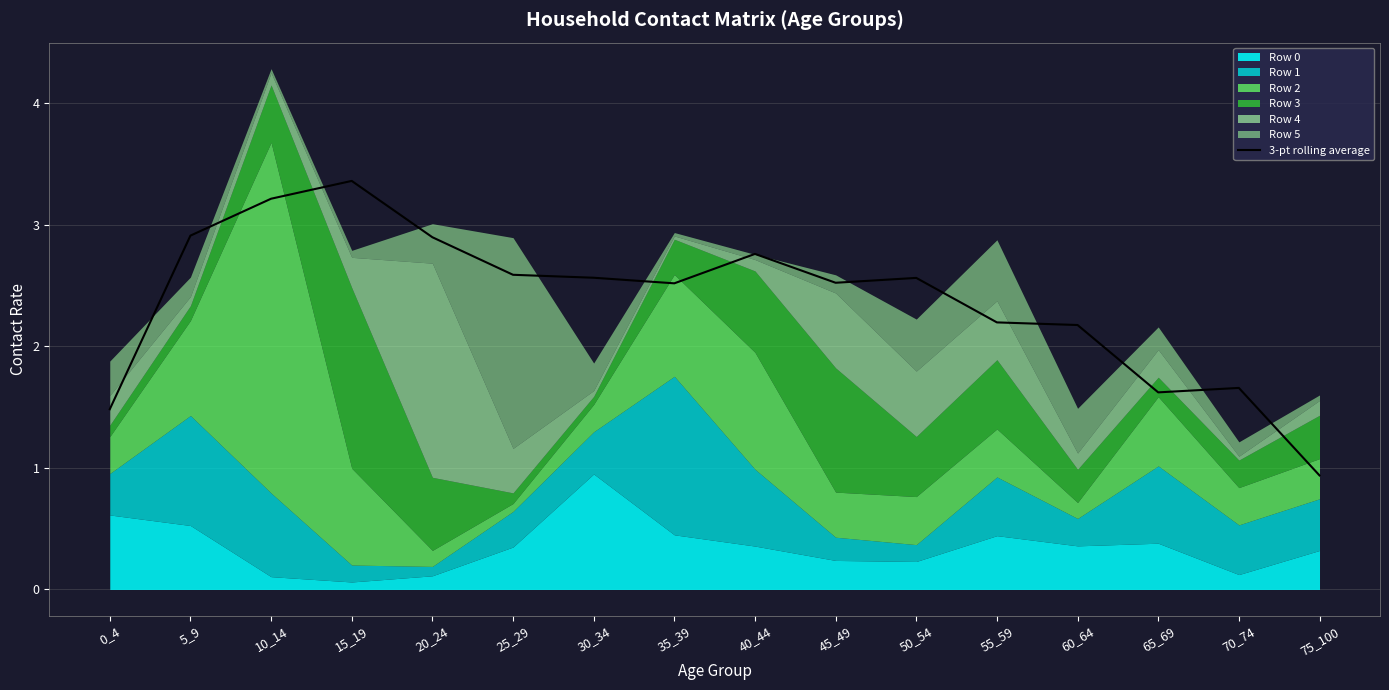

The value at 60_64 is 1.4. True or false?

False